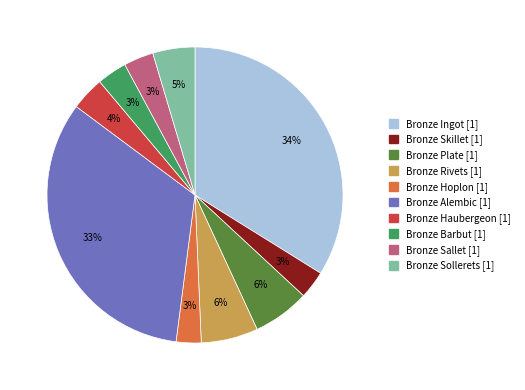

The Bronze Plate [1] slice represents 14% of the pie. True or false?

False